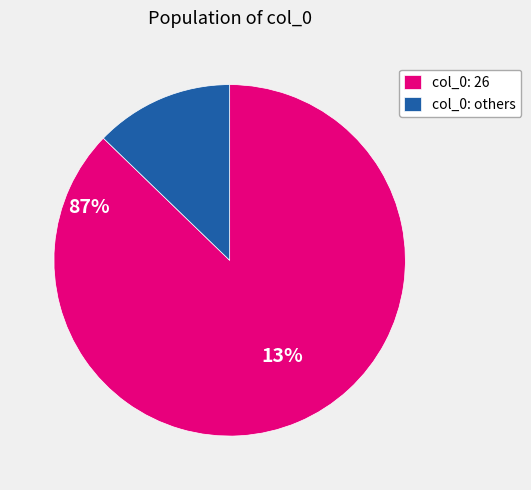

Do col_0: others and col_0: 26 together represent more than half of the pie?

Yes